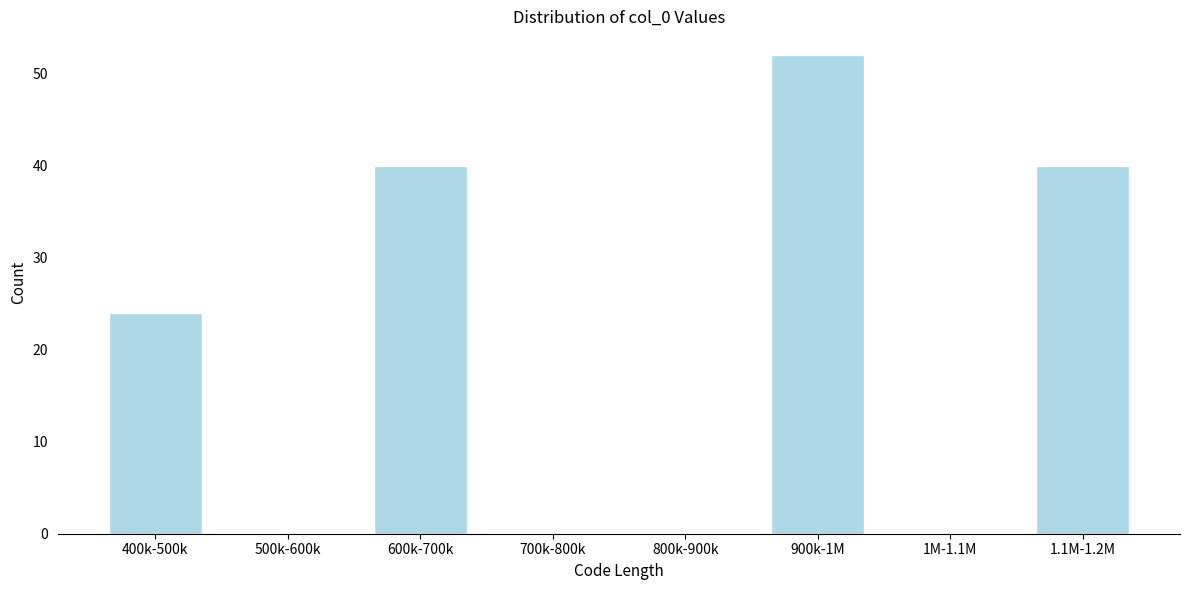

Reading left to right, transcribe all the data shown in this chart.

400k-500k=24	500k-600k=0	600k-700k=40	700k-800k=0	800k-900k=0	900k-1M=52	1M-1.1M=0	1.1M-1.2M=40